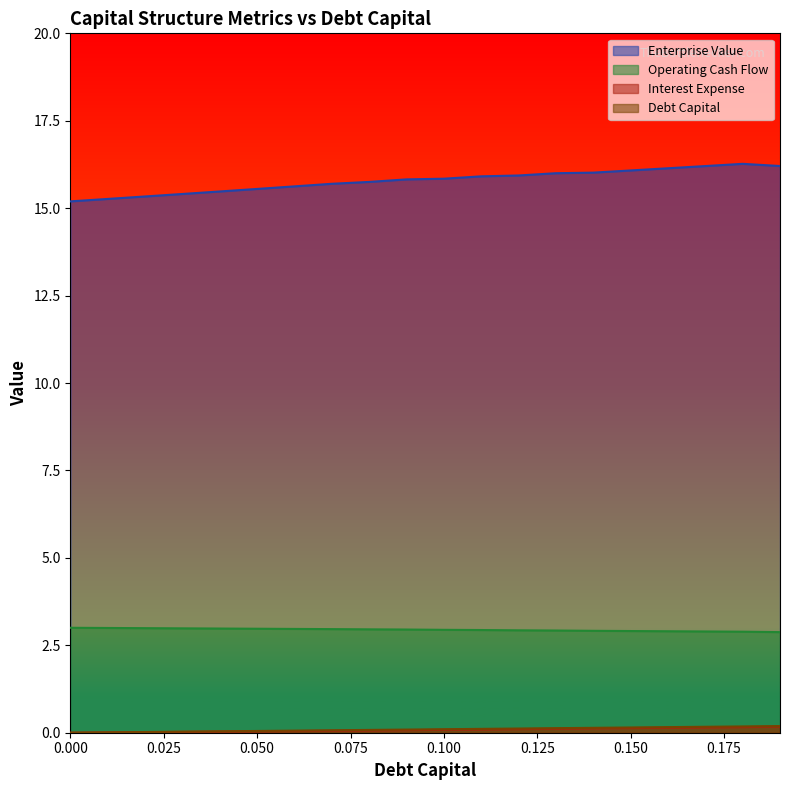

What is the difference between the maximum and minimum values in the operating_cash_flow series?

0.1